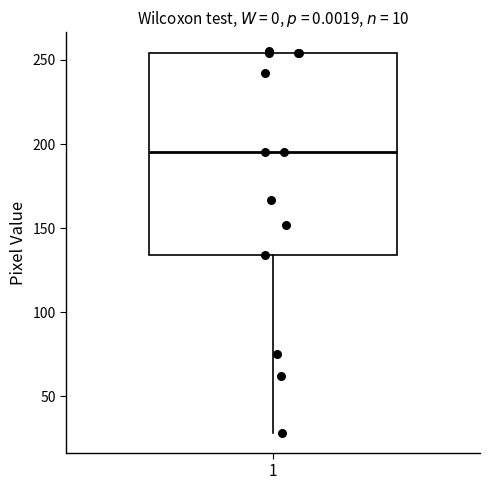

Read this box plot against the y-axis: the position of the median line, the range covered by the box, and the ends of both whiskers. The values are not printed on the chart, so give them approximately, as read against the axis.

median 195, box 135 to 255, whiskers 30 to 255